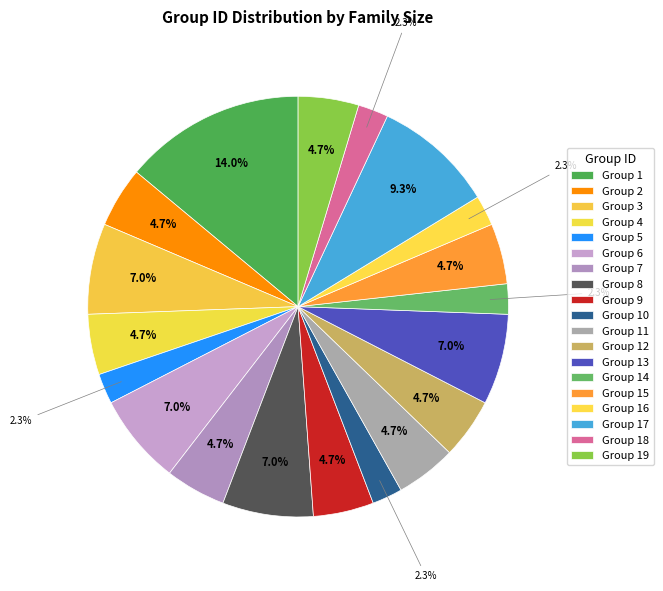

How many slices are in this pie chart?

19